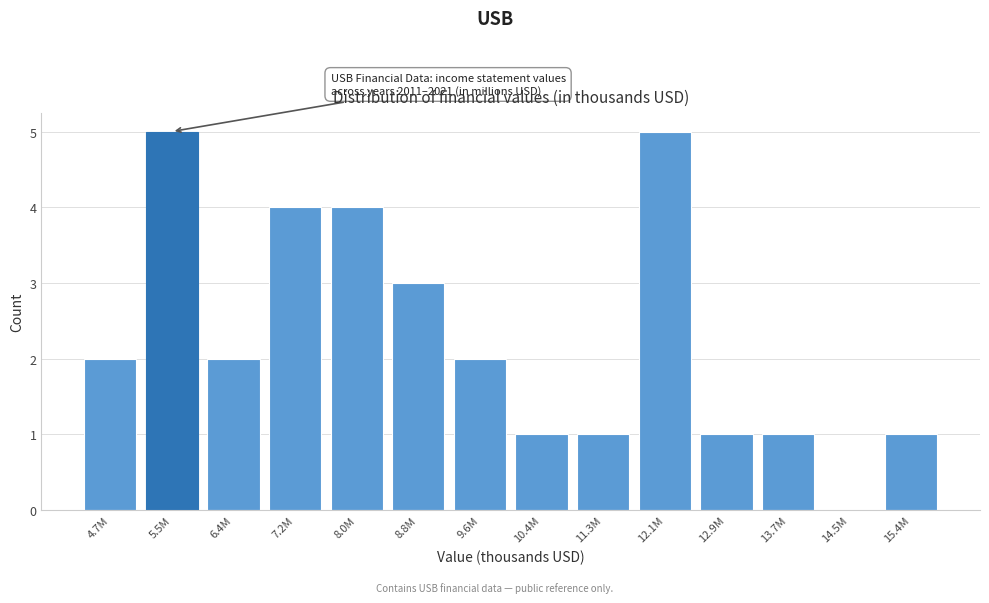

Reading left to right, list all the values displayed in this chart.

4.7M=2	5.5M=5	6.4M=2	7.2M=4	8.0M=4	8.8M=3	9.6M=2	10.4M=1	11.3M=1	12.1M=5	12.9M=1	13.7M=1	14.5M=0	15.4M=1